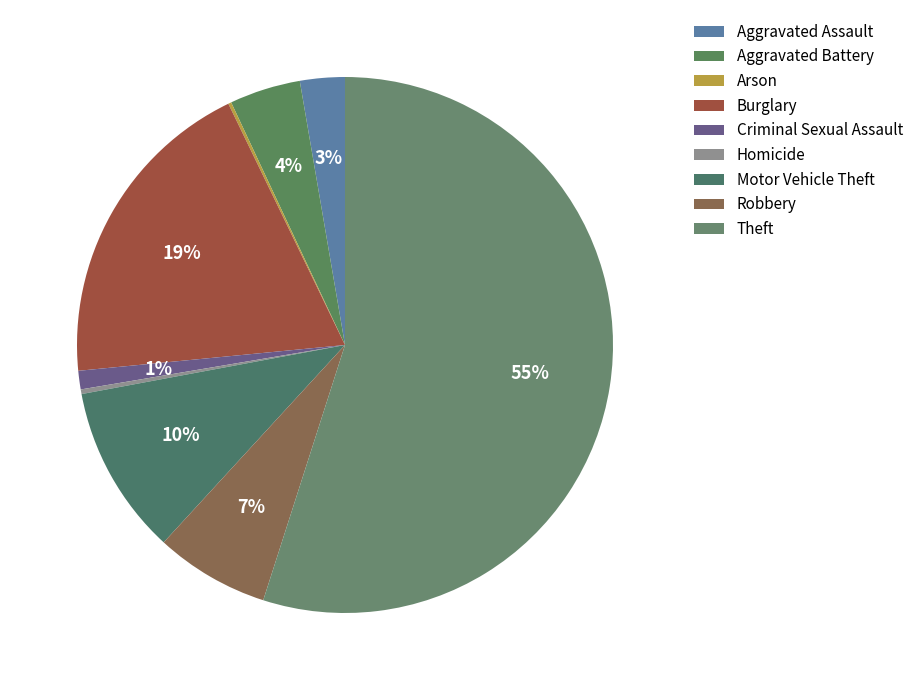

To the nearest percent, what is the combined percentage of Burglary and Robbery?

26%